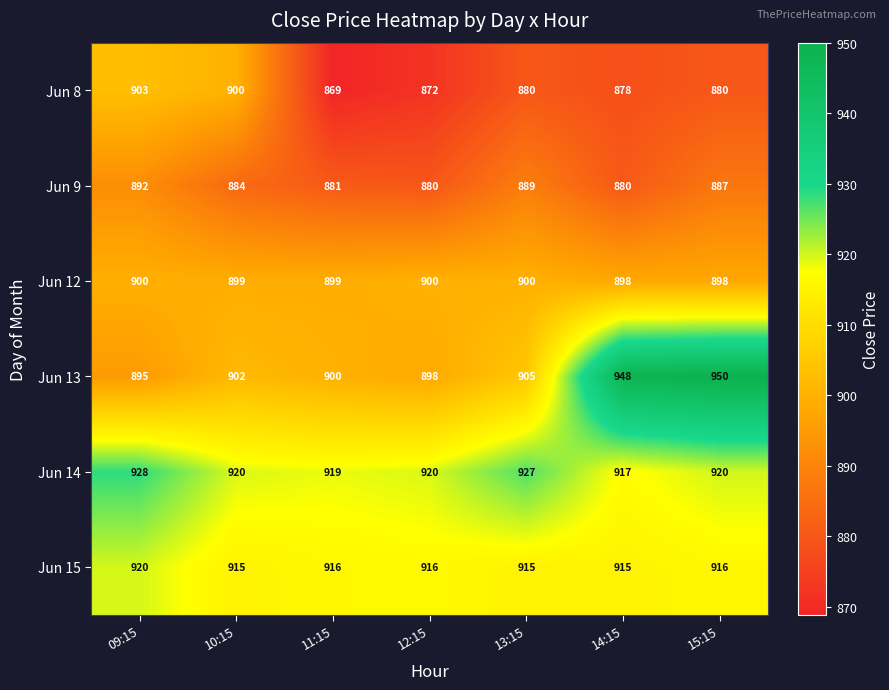

Which label corresponds to the largest value in the chart?

15:15